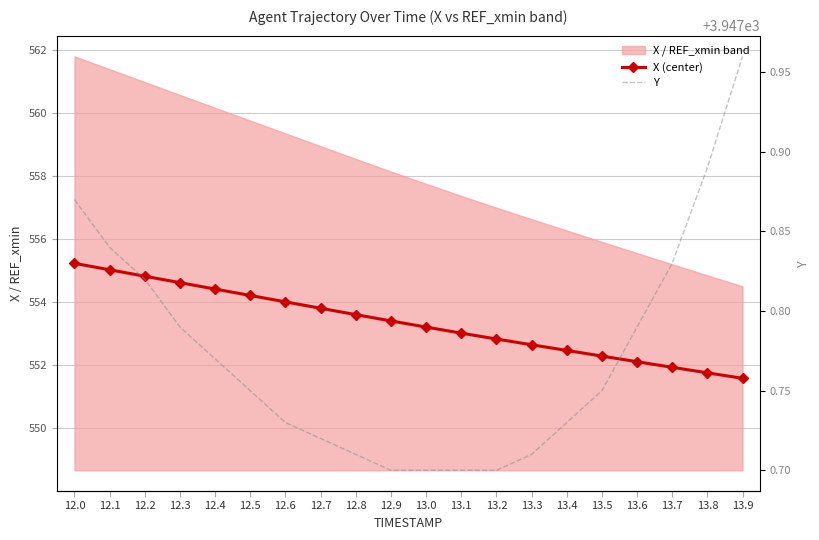

What is the maximum value for Y?

3948.0